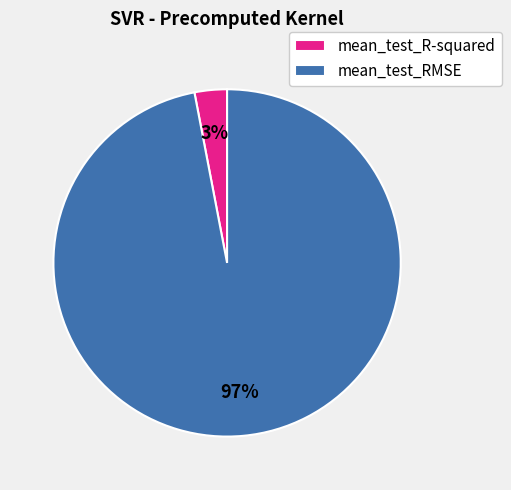

True or false: mean_test_RMSE accounts for 97% of the total.

True